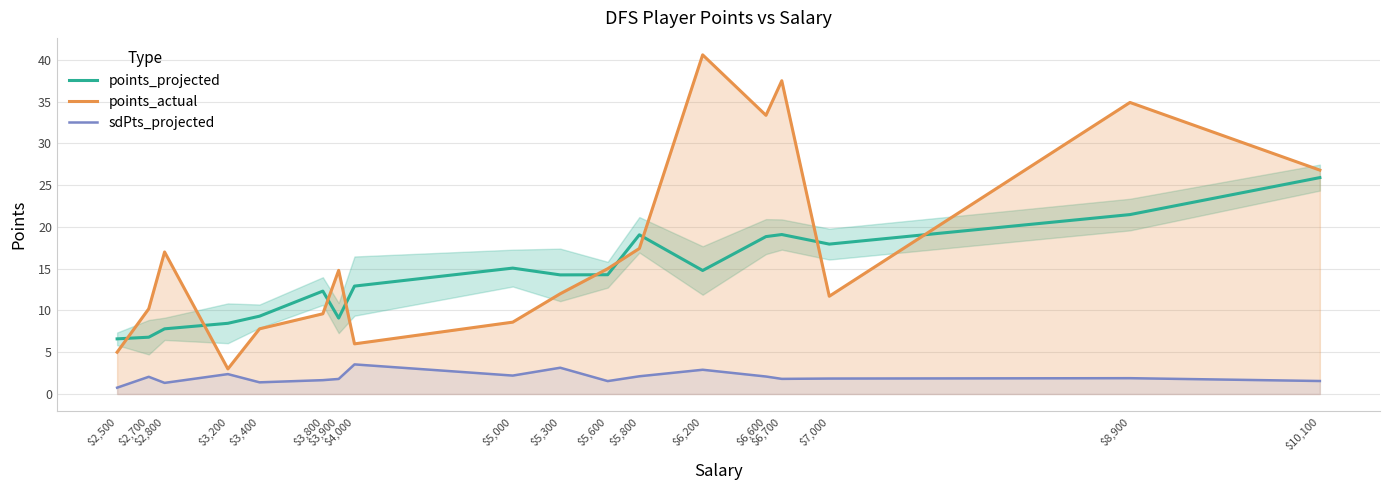

What is the sum of the sdPts_projected values at $7,000 and $3,200?

4.2